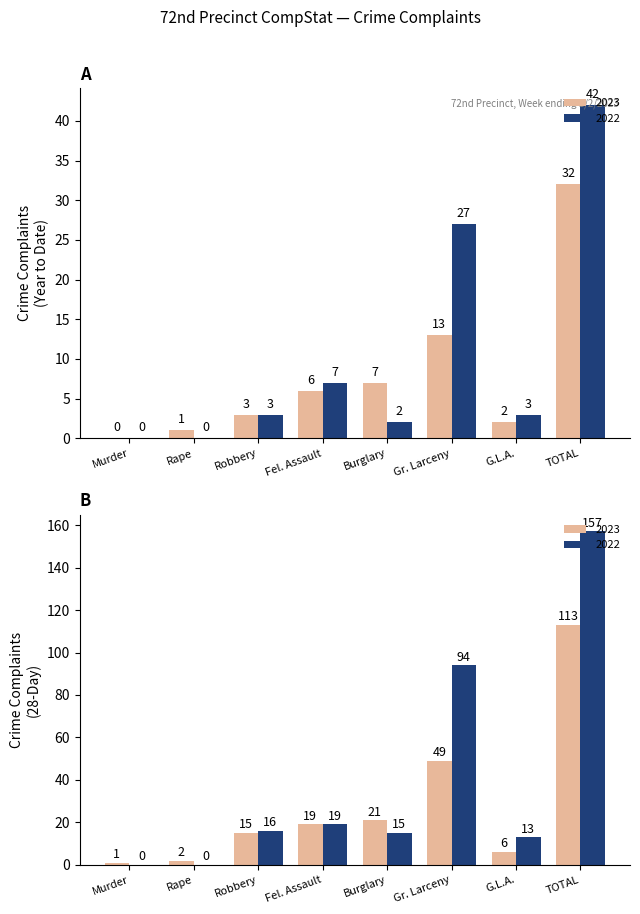

What is the sum of all 2022 values?

84